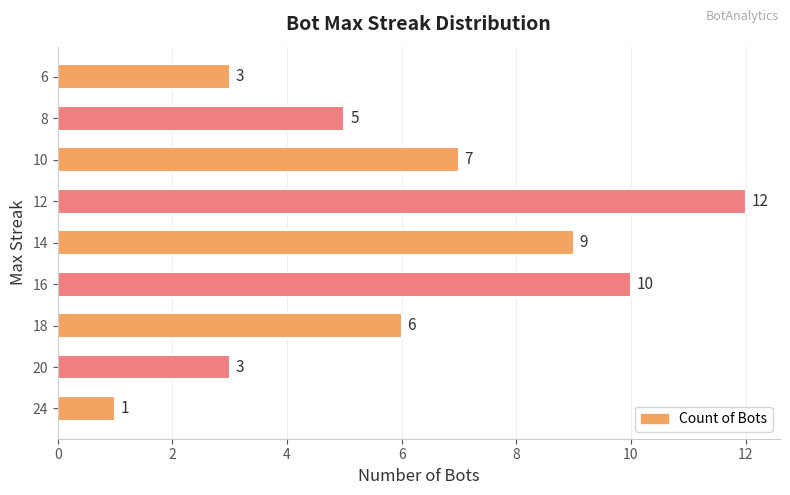

The value at 18 is 3. True or false?

False